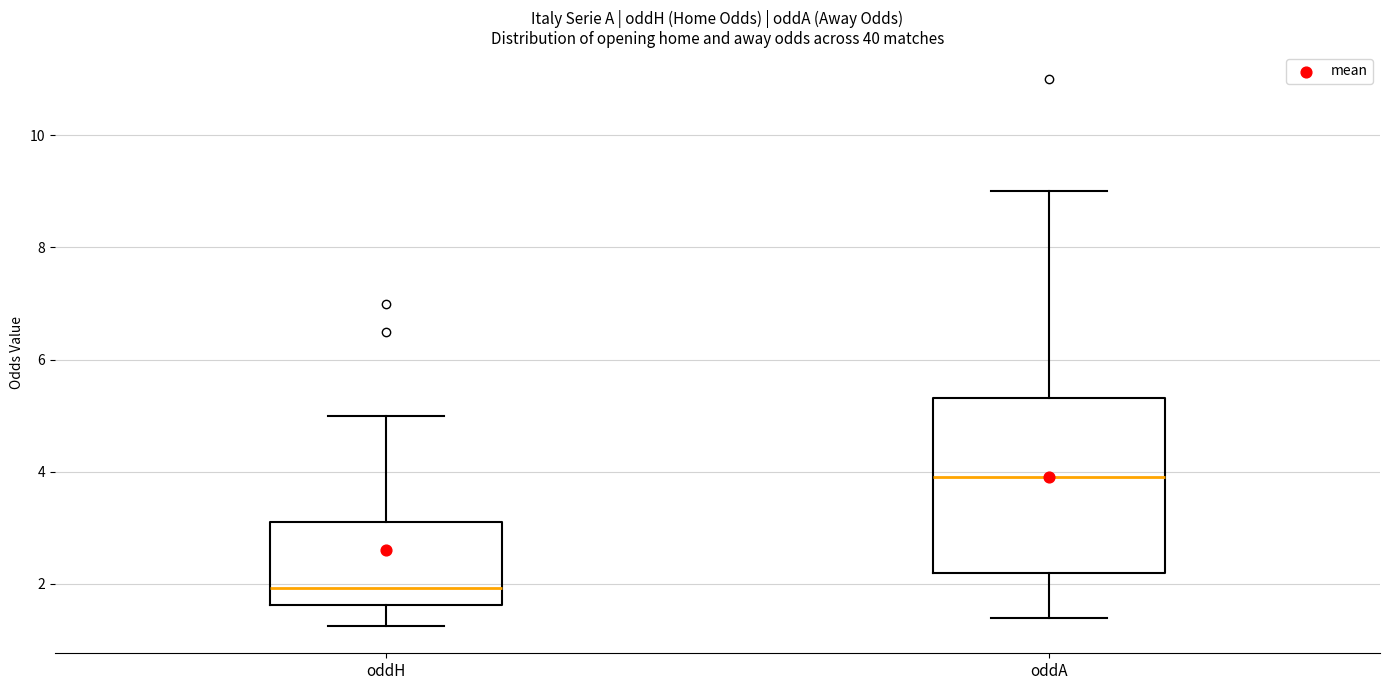

Where does the upper whisker of the box for oddA end on the y-axis? The values are not printed on the chart, so give them approximately, as read against the axis.

9.0